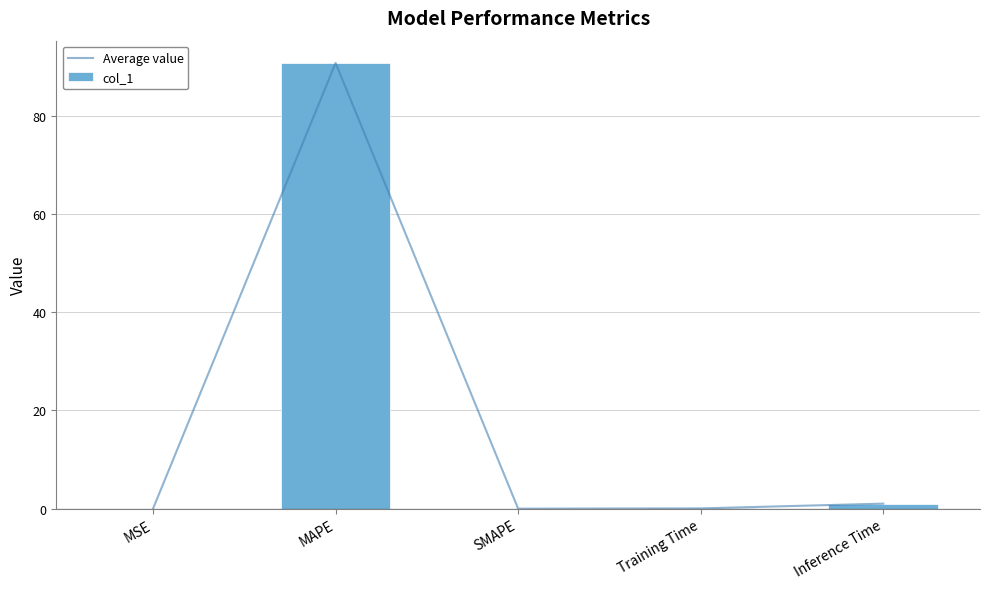

What is the value of the Average value bar at the 5th from the left?

1.0